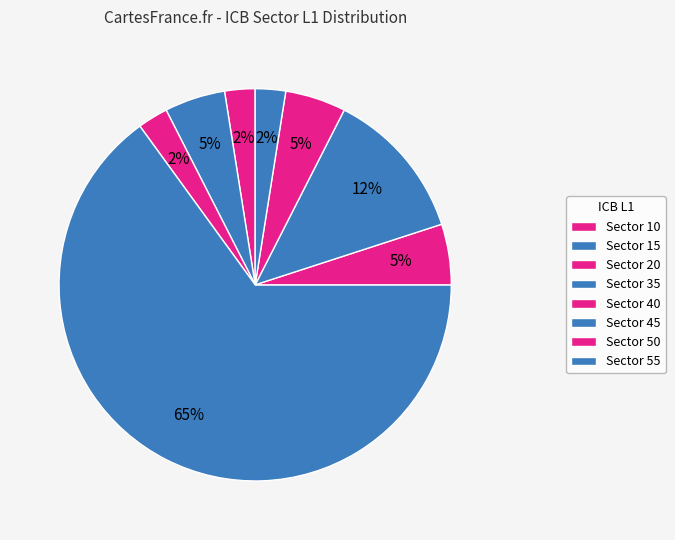

To the nearest percent, what is the average slice percentage?

12%